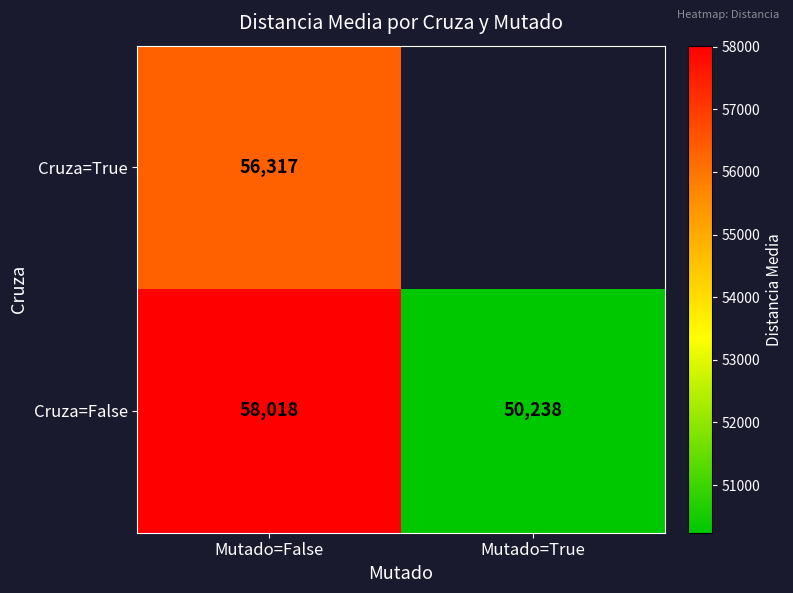

Rank the categories by Cruza=False value from lowest to highest.

Mutado=True, Mutado=False